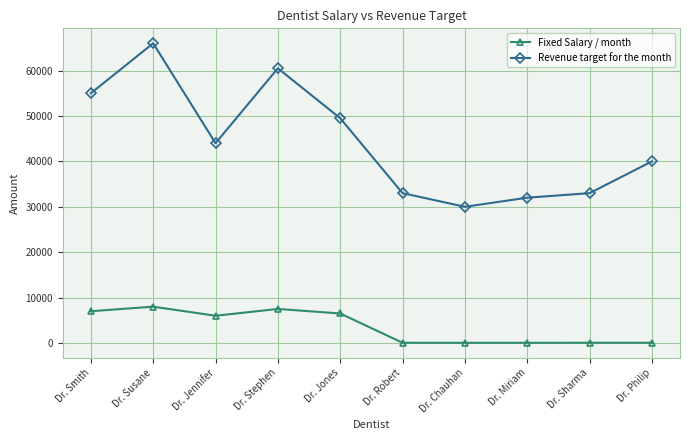

What is the value of the Revenue target for the month point at the 9th from the left?

33000